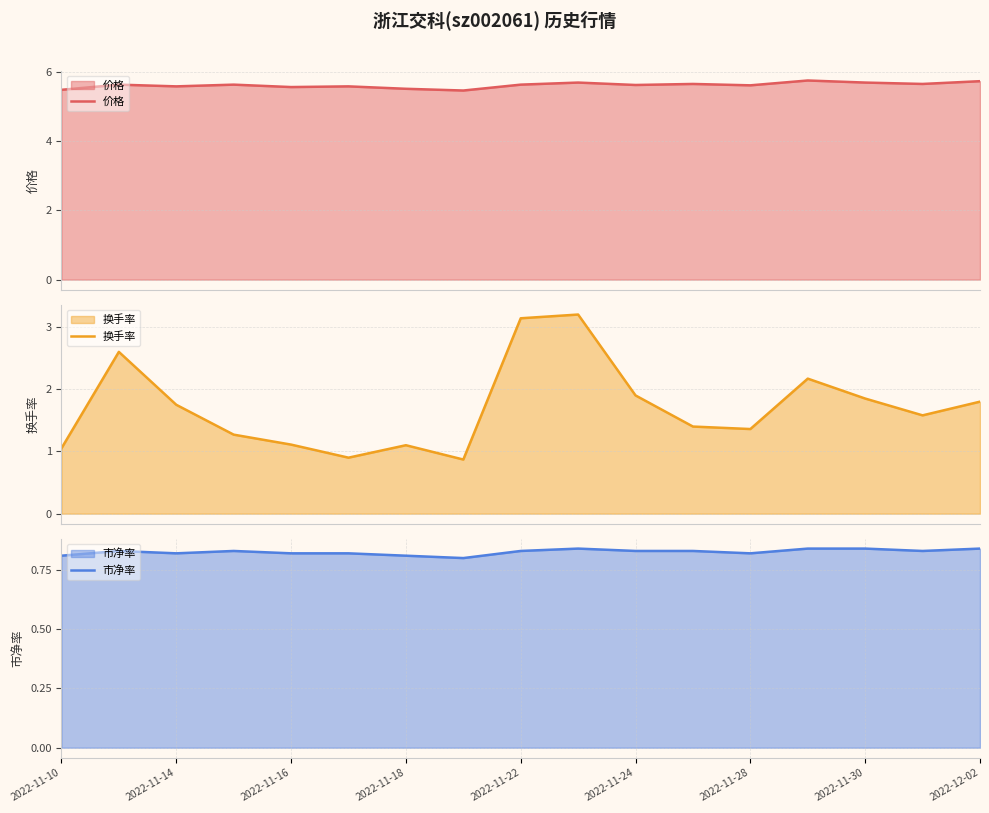

Rank the series by their average value, from lowest to highest.

市净率, 换手率, 价格